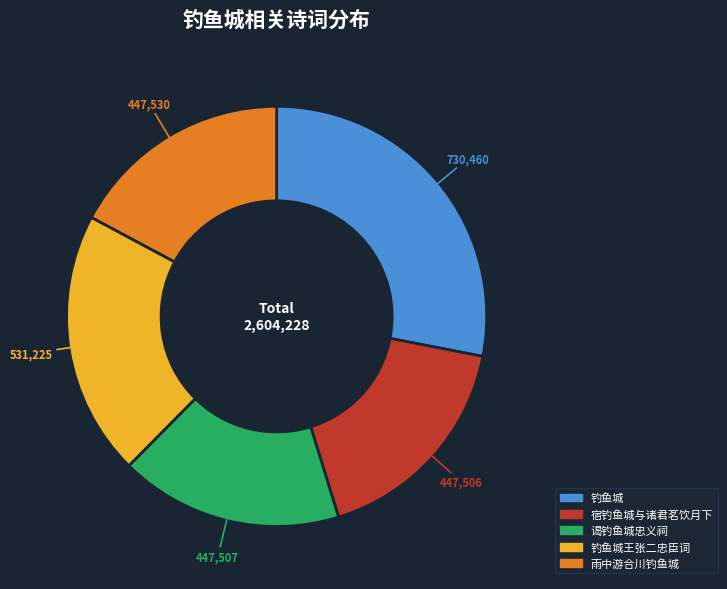

Does any single category account for the majority?

No